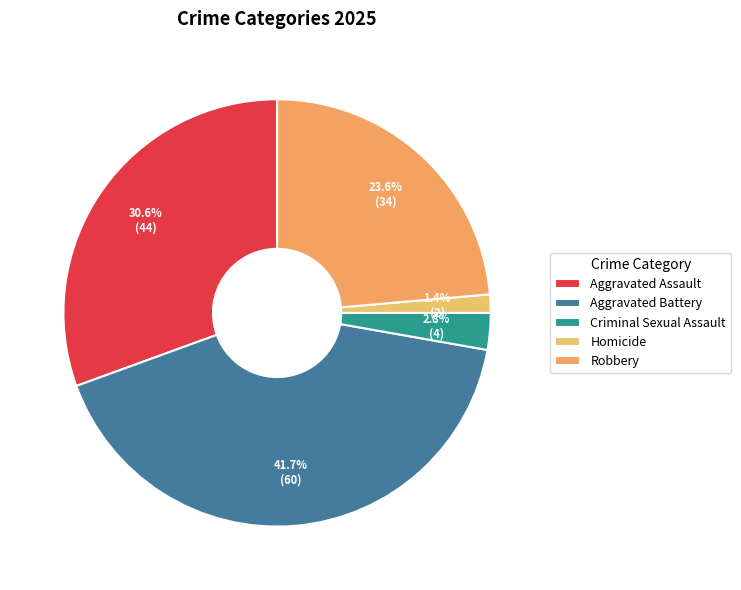

Which category has the smallest portion of the pie?

Homicide